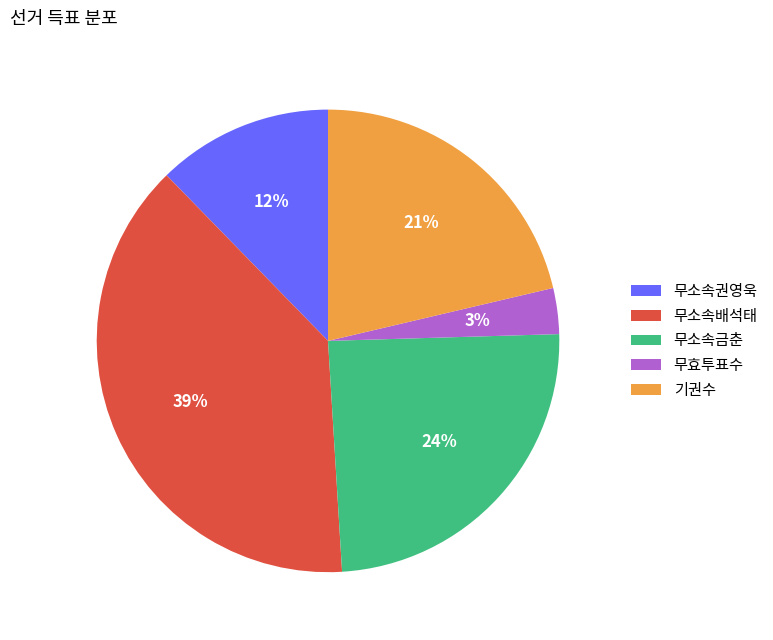

Does 무소속권영욱 account for over 50% of the chart?

No